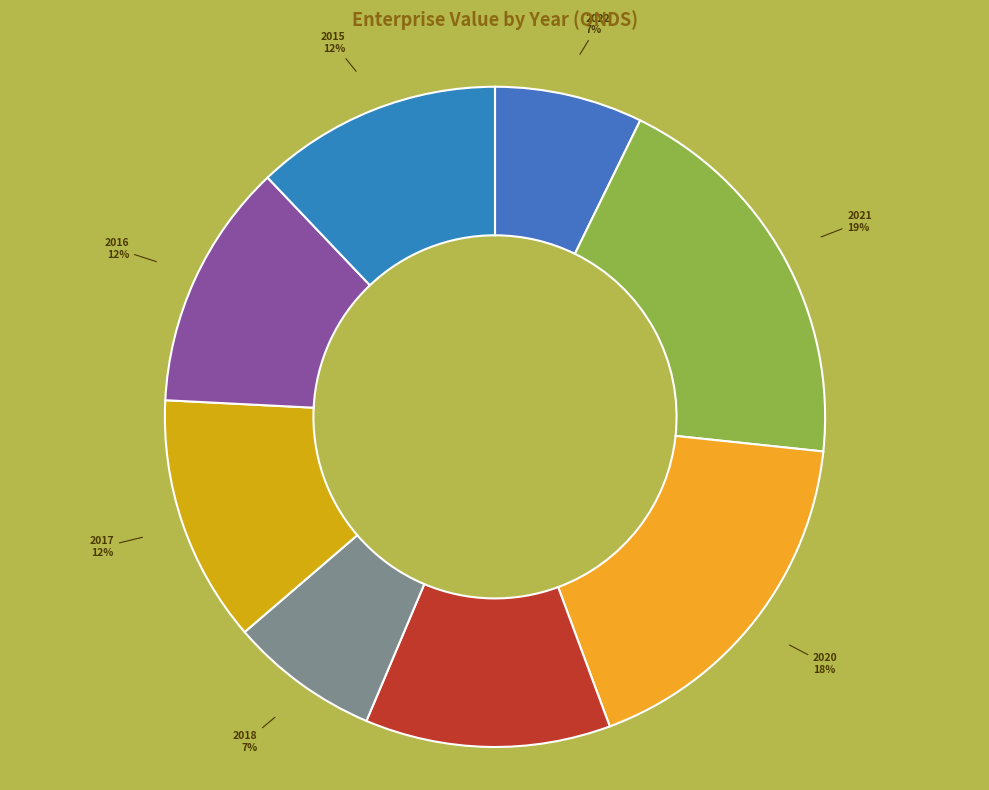

To the nearest percent, what is the difference between the largest and smallest slice percentages?

12%